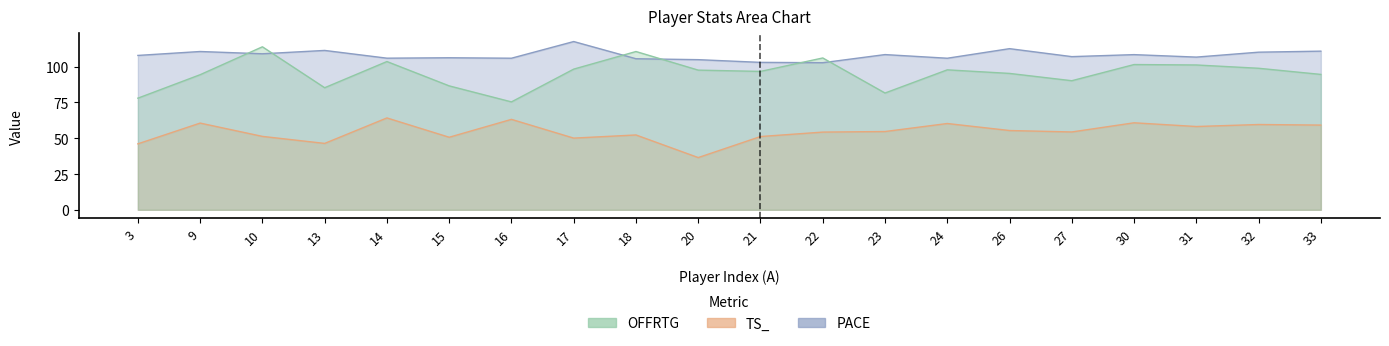

Reading right to left, what are all the values shown in this chart?

PACE: 110.9	110.1	106.7	108.4	107.0	112.6	105.9	108.5	102.8	103.0	104.9	105.6	117.6	105.9	106.2	106.0	111.4	109.0	110.6	107.9
TS_: 59.2	59.6	58.2	60.8	54.4	55.4	60.3	54.7	54.3	51.2	36.5	52.3	50.1	63.2	50.7	64.2	46.4	51.3	60.6	46.1
OFFRTG: 94.6	98.9	101.2	101.5	90.2	95.3	97.8	81.6	106.1	96.7	97.6	110.6	98.3	75.4	86.6	103.6	85.3	113.9	94.4	78.0